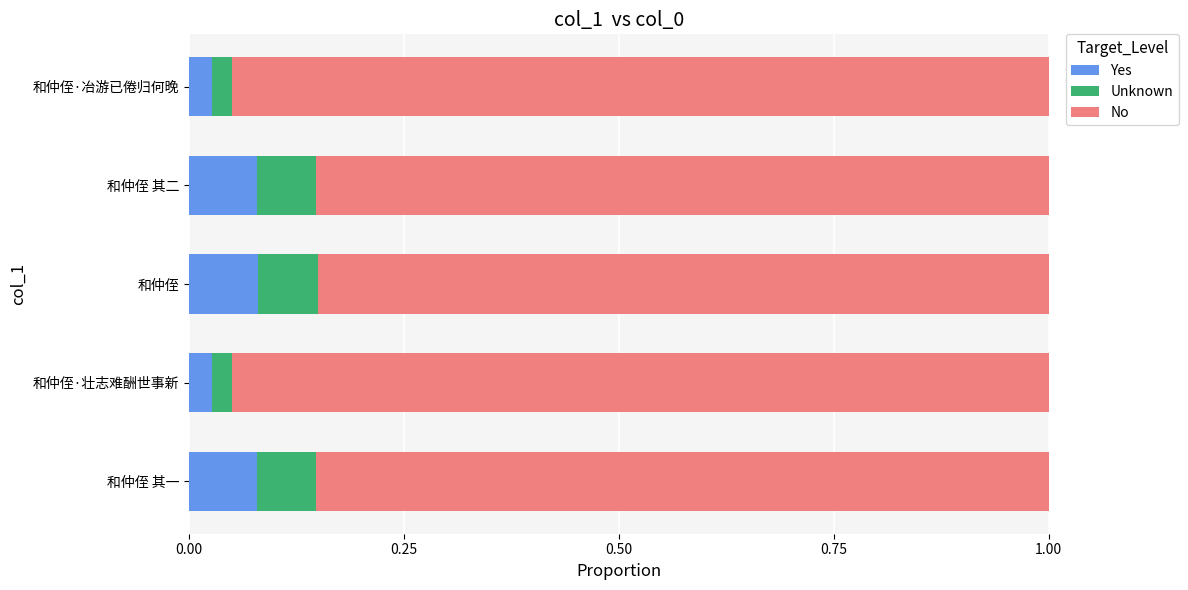

Count the Yes values in the range 0 to 1.

5